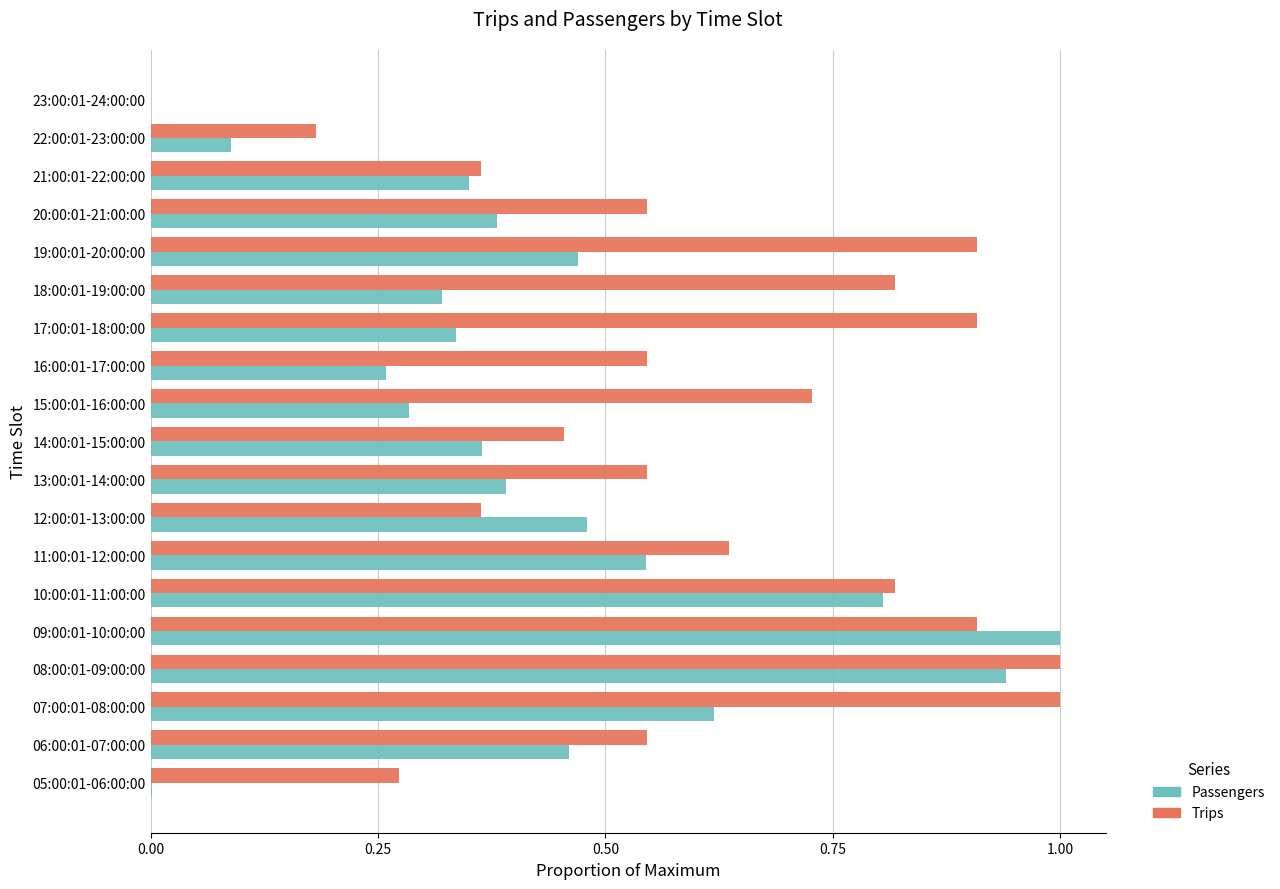

Between 09:00:01-10:00:00 and 17:00:01-18:00:00, which series saw the biggest shift?

Passengers